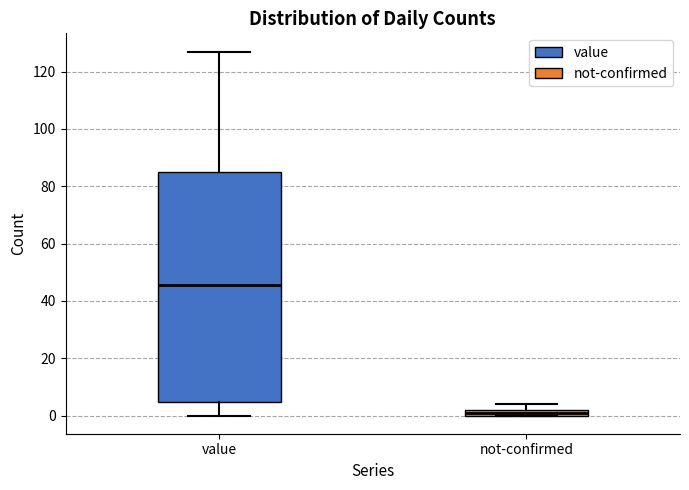

Where is the upper edge of the box for not-confirmed on the y-axis? The values are not printed on the chart, so give them approximately, as read against the axis.

2